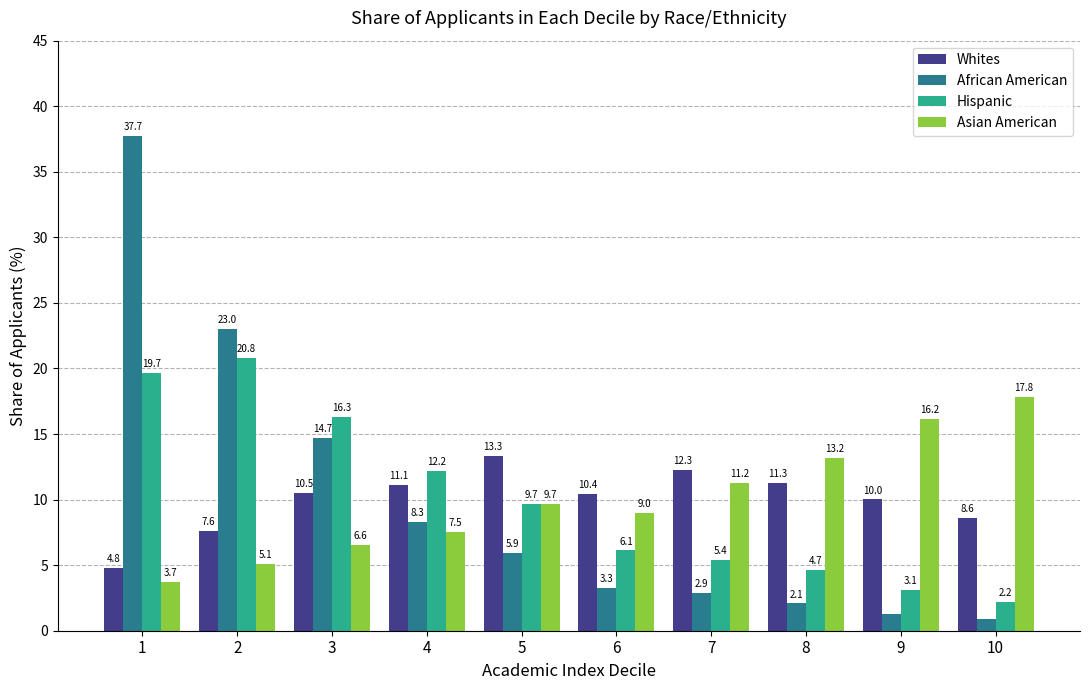

At which category is the sum across all series the highest?

1